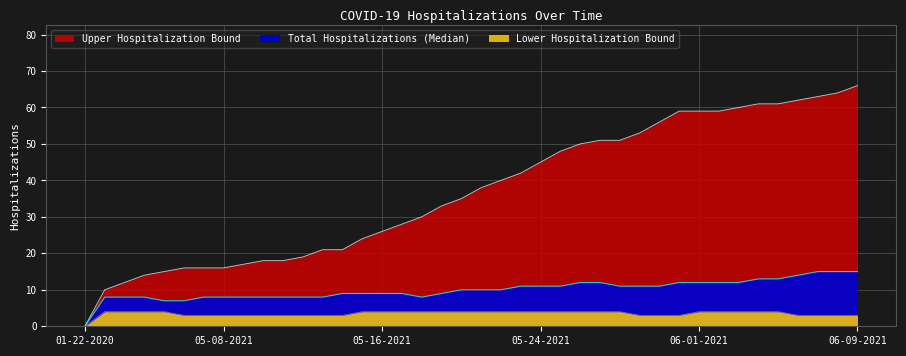

Does the chart display data point markers on the line(s)?

No